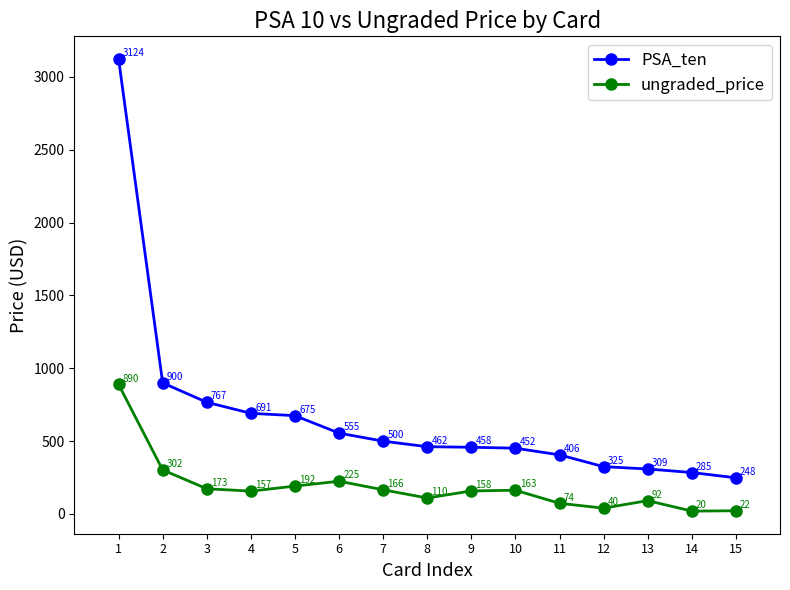

What is the value of the PSA_ten point at the 6th from the left?

555.3